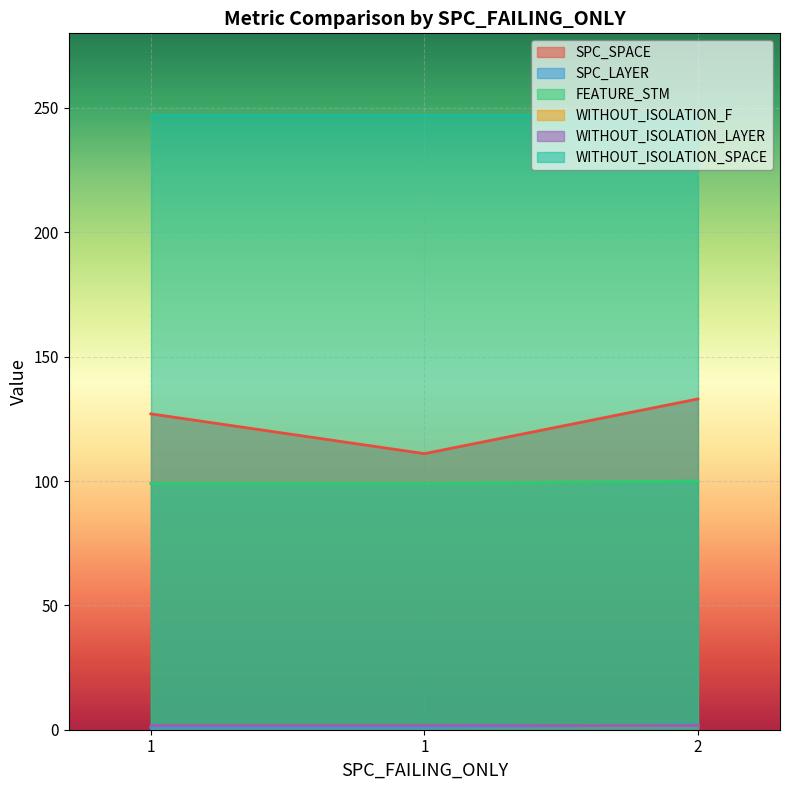

What is the sum of the SPC_LAYER values at 2 and 1?

3